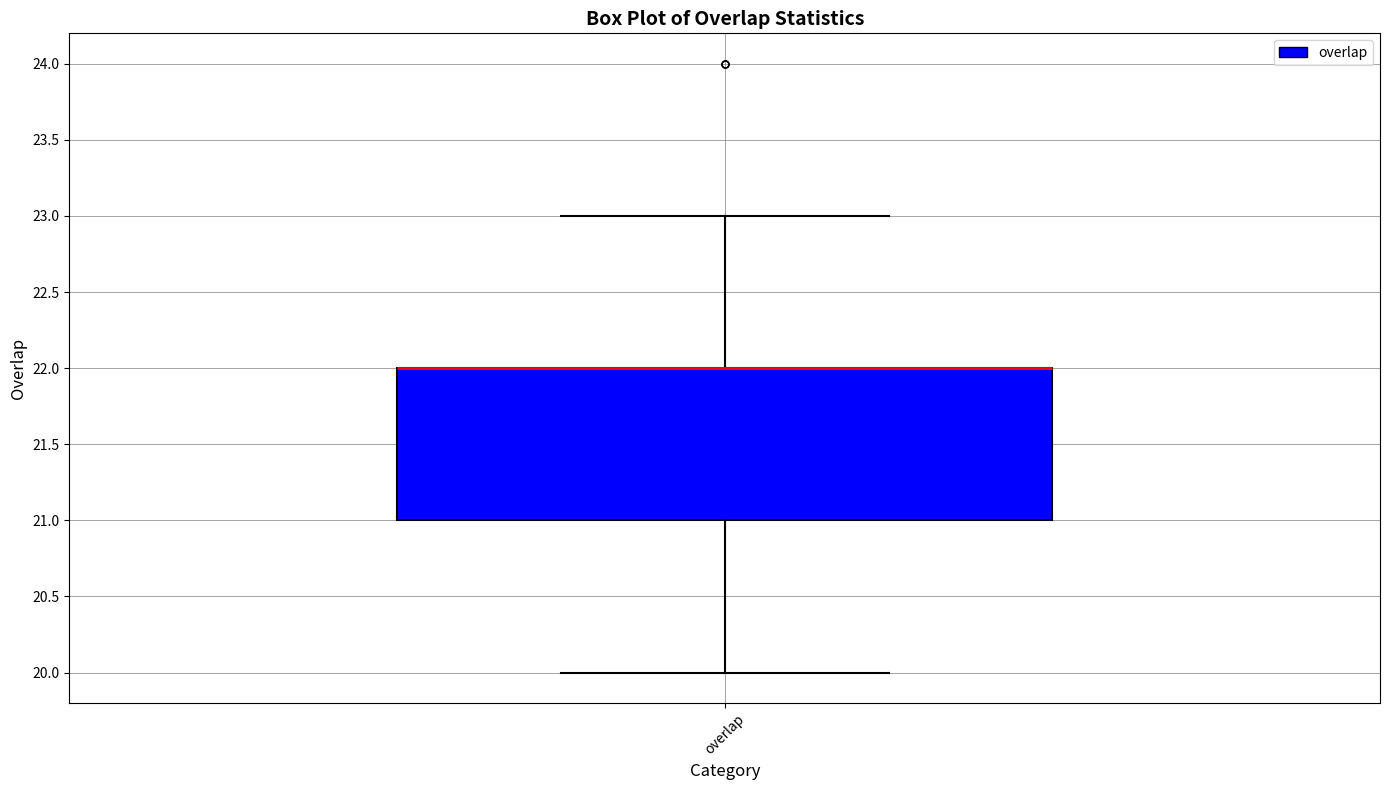

Transcribe this box plot: give where the median line is, the range the box spans, and where the two whiskers end, as read against the y-axis. The values are not printed on the chart, so give them approximately, as read against the axis.

median 22 (drawn on the box's upper edge), box 21 to 22, whiskers 20 to 23